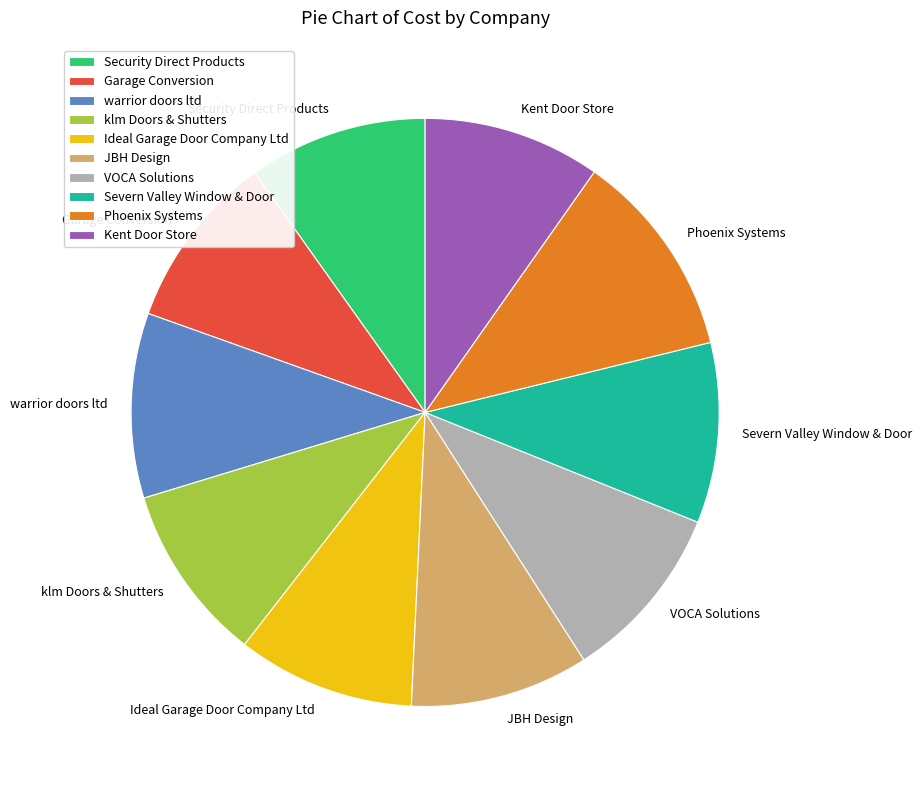

What is the largest slice in the pie chart?

Phoenix Systems